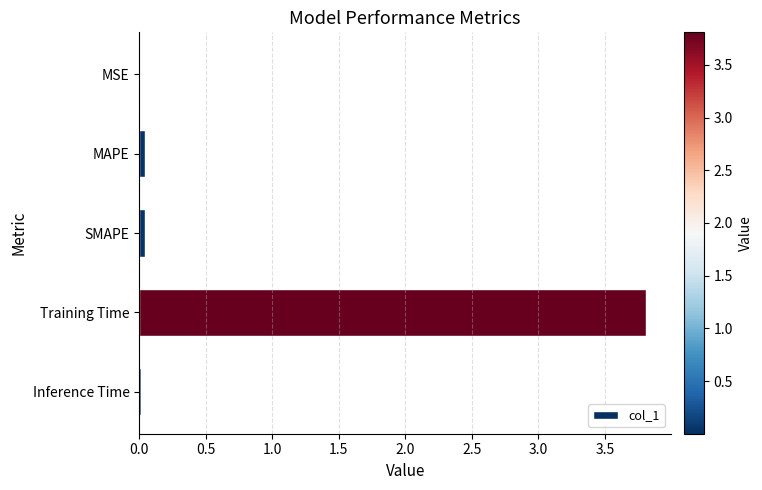

What is the sum of all values?

3.9